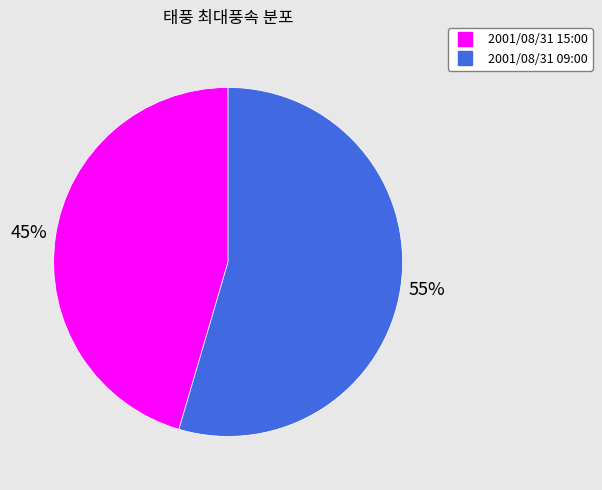

Is it true that 2001/08/31 15:00 is 45% of the pie?

True